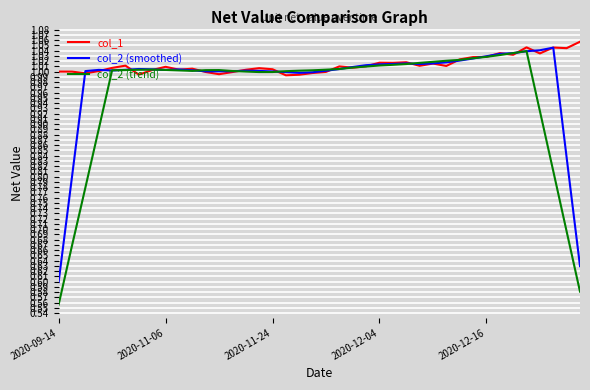

Which series has the widest spread of values?

col_2 (trend)